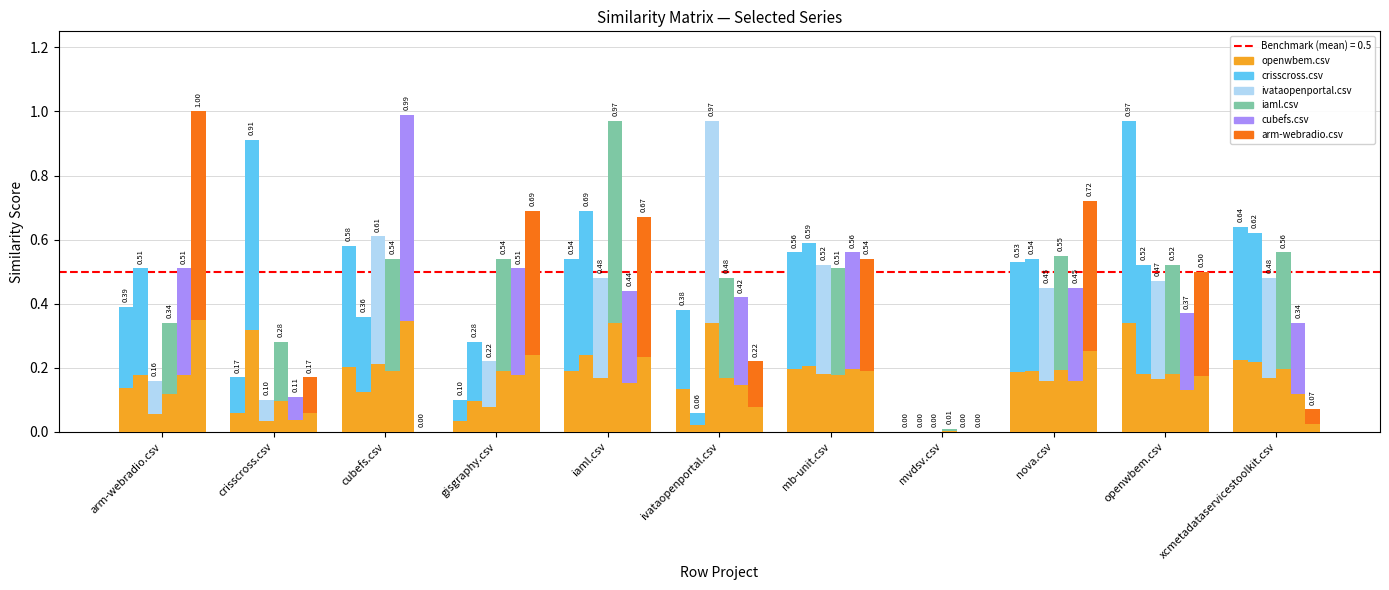

At which label does cubefs.csv reach its minimum?

mvdsv.csv